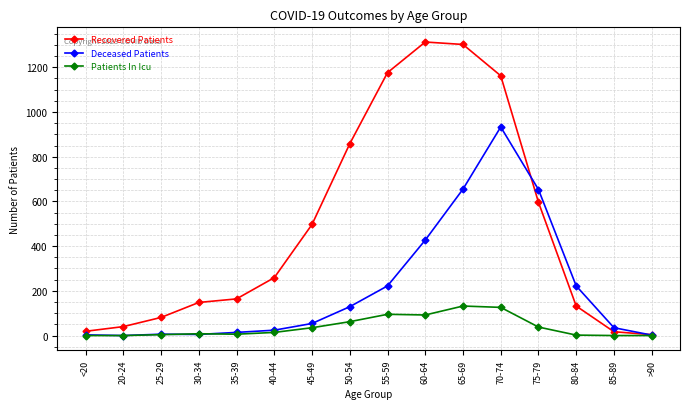

Is this an area chart (filled region under the line)?

No